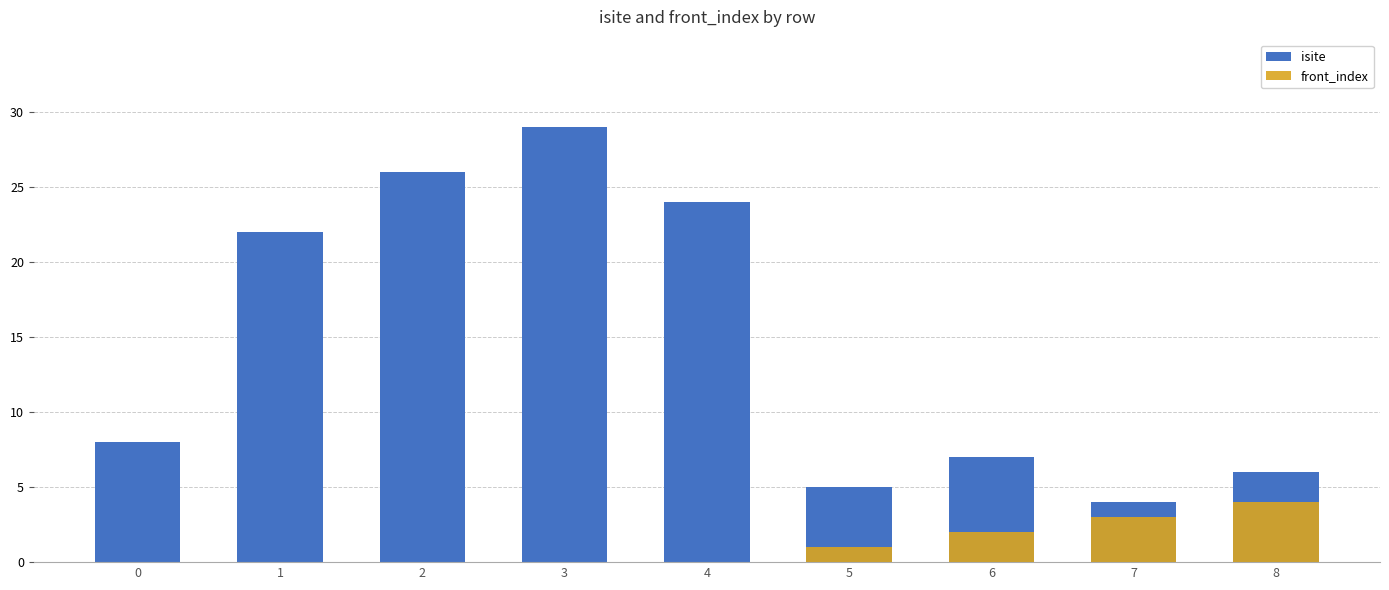

Which series changed the most between 2 and 7?

isite